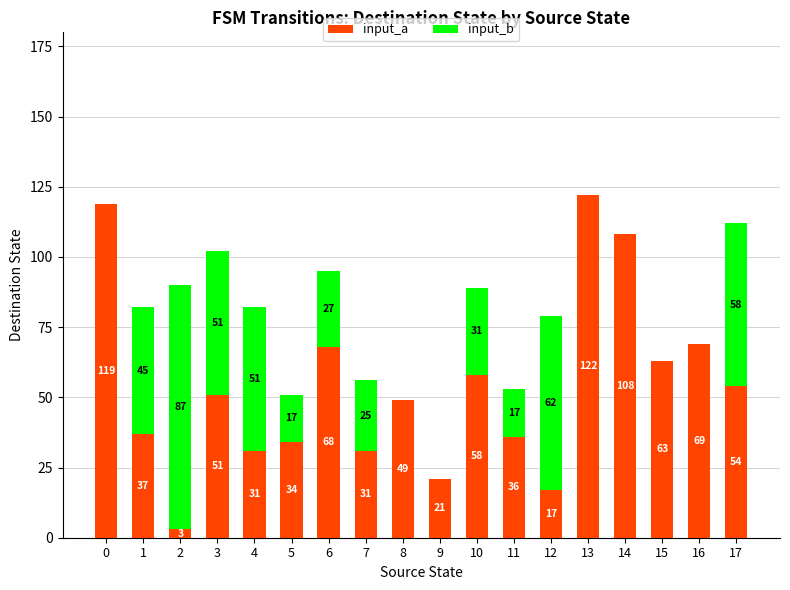

What is the highest value of the input_a series?

122